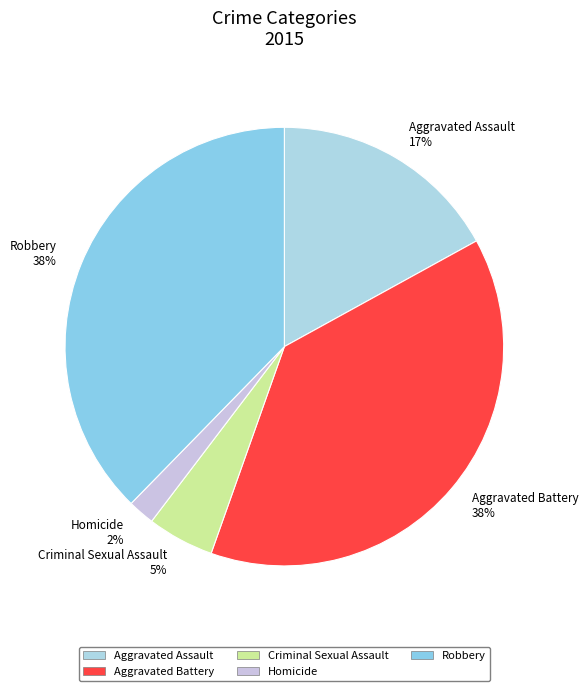

Is the sum of Criminal Sexual Assault and Aggravated Assault greater than half?

No